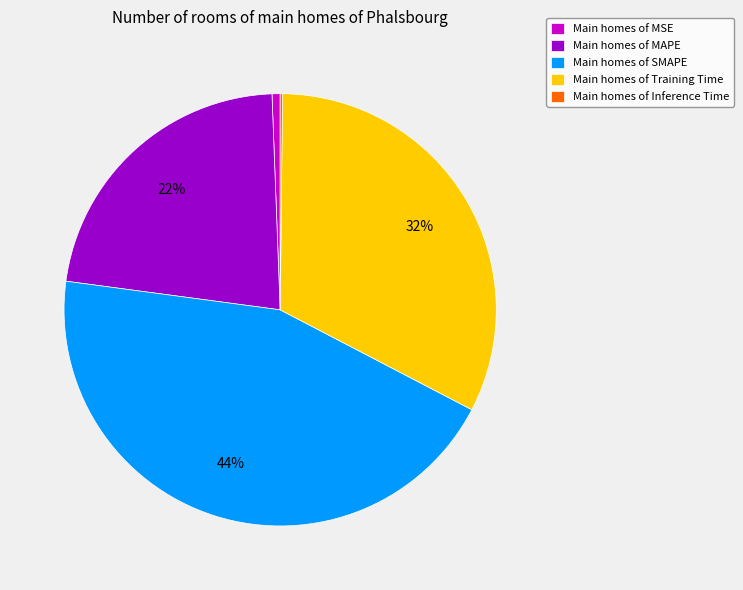

The Main homes of MAPE slice represents 22% of the pie. True or false?

True